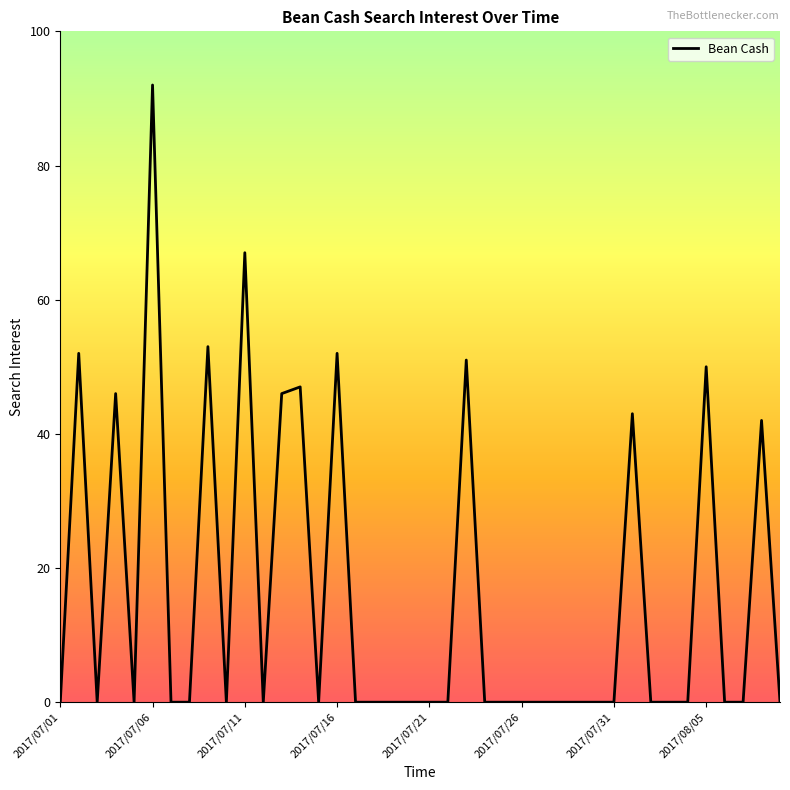

What is the maximum value shown in the chart?

92